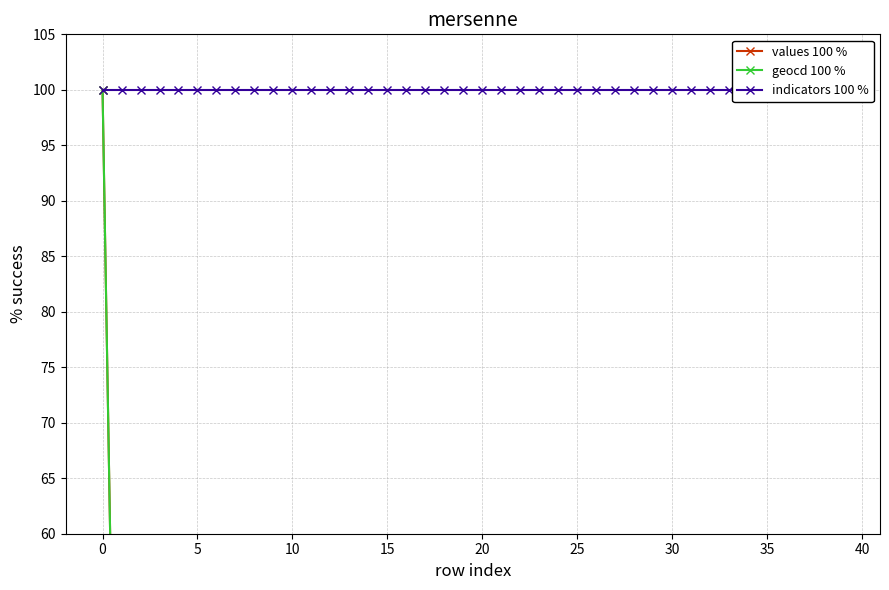

Which series has the largest total across all categories?

indicators 100 %